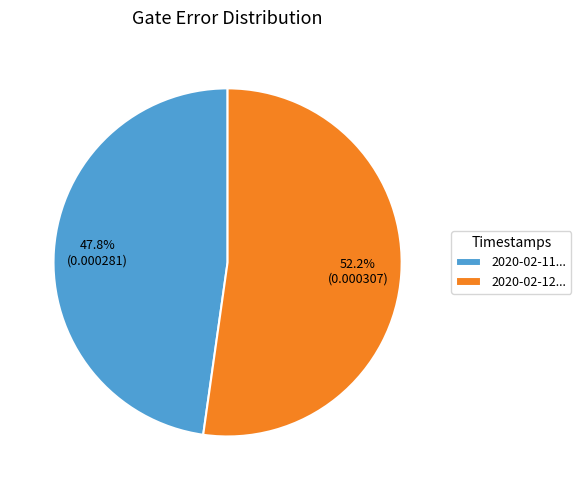

What portion of the pie excludes 2020-02-11...?

52.2%